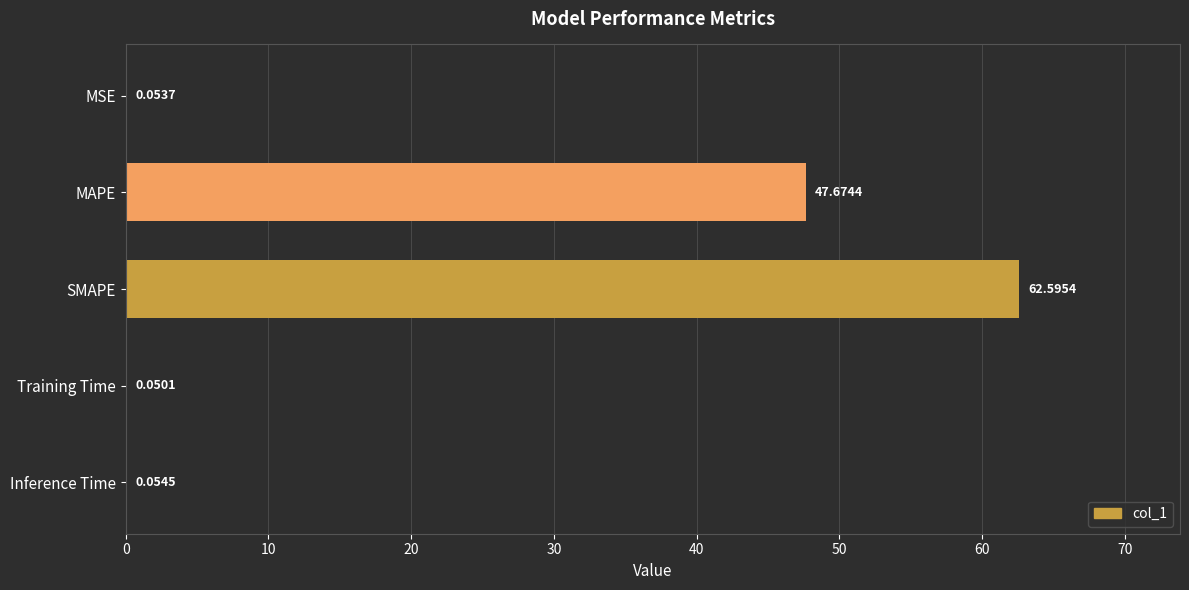

What is the change in value from MSE to MAPE?

+47.6